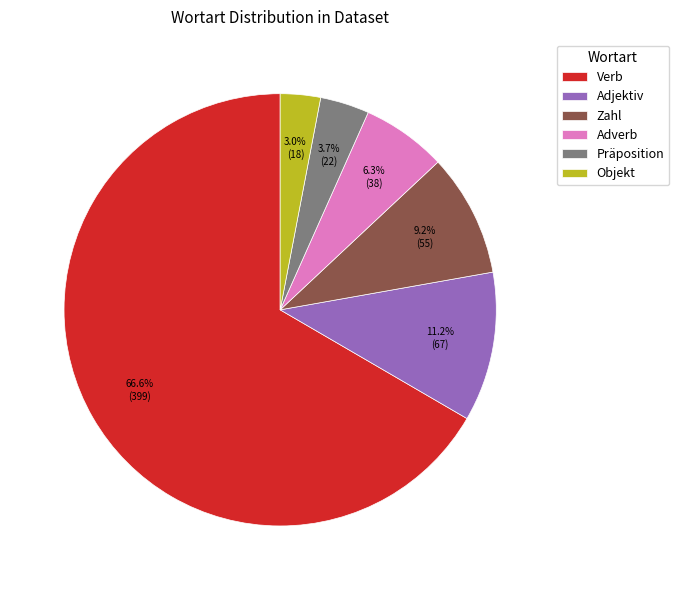

To the nearest percent, what percentage of the pie is Objekt?

3%